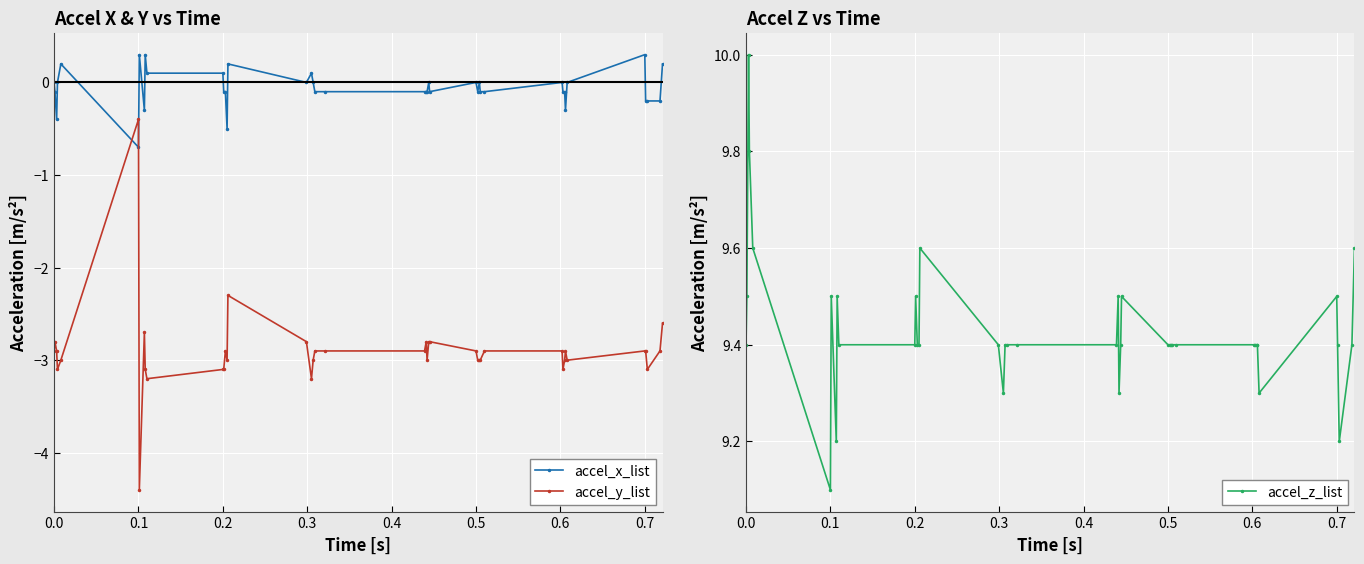

True or false: accel_z_list has more than 2 points higher than both neighbors.

True